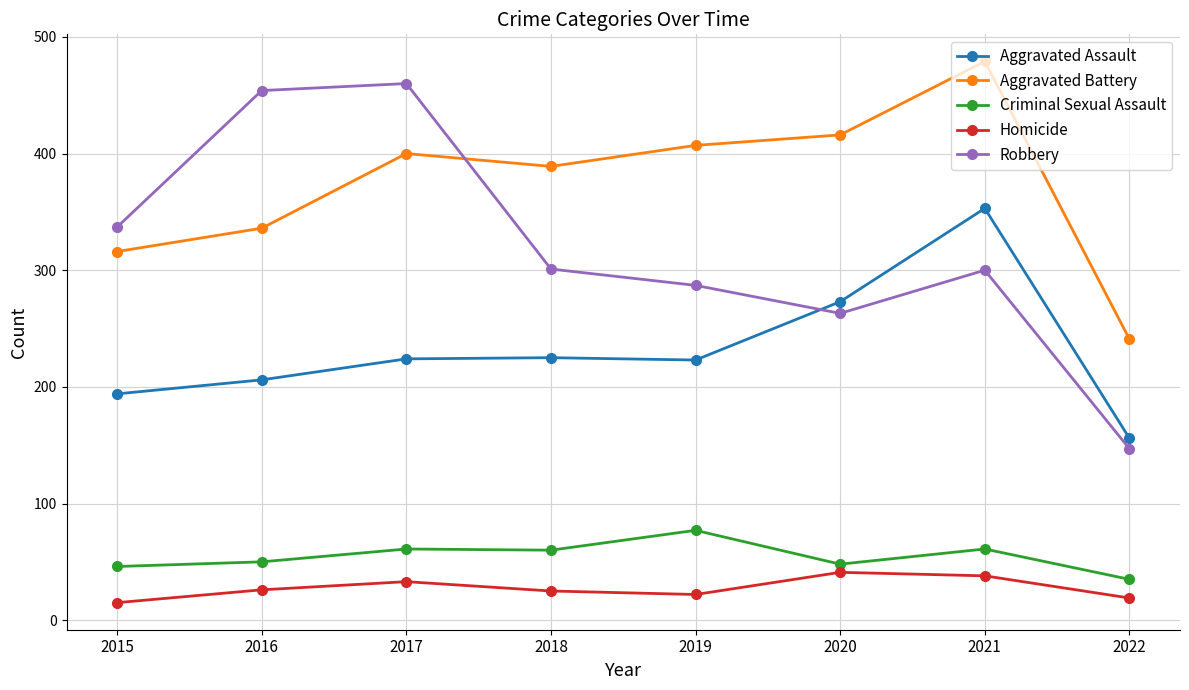

What is the difference between the second highest and minimum values in the Aggravated Battery series?

175